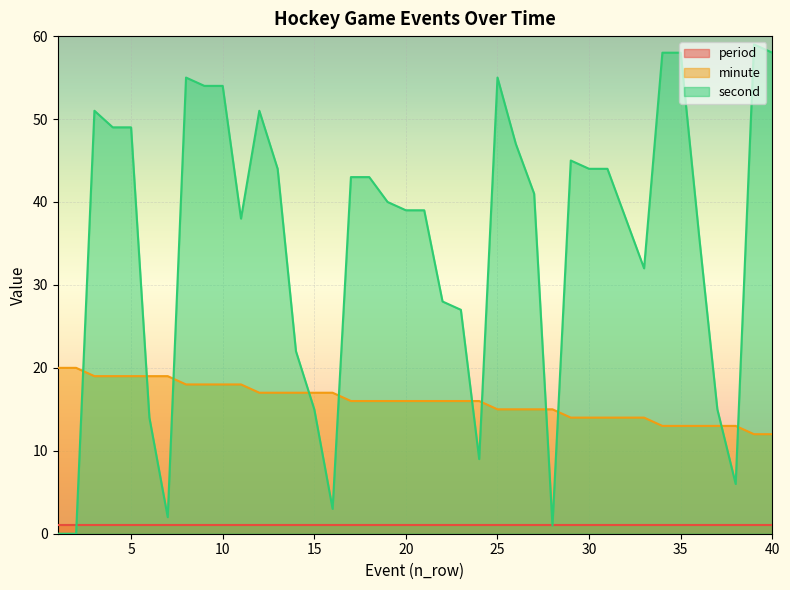

What are all the series names shown in the legend?

period, minute, second